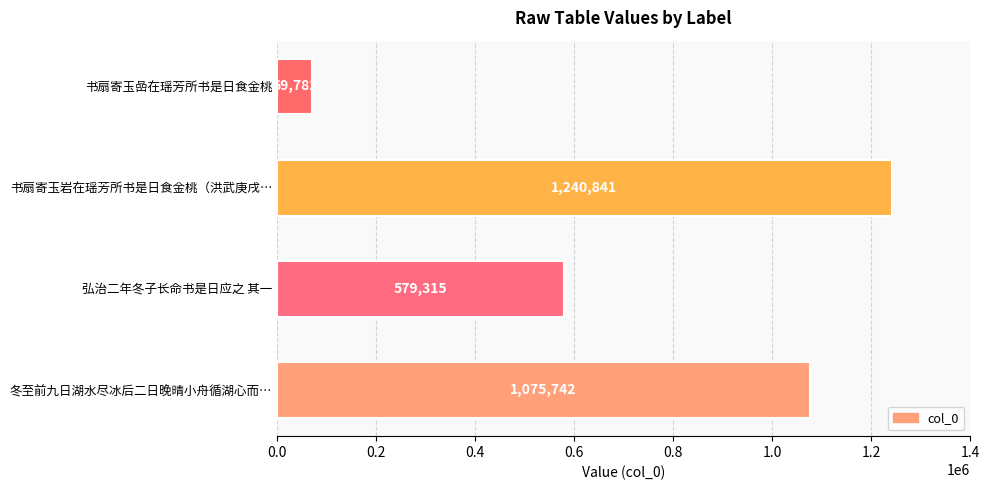

How many bars are there in total?

4